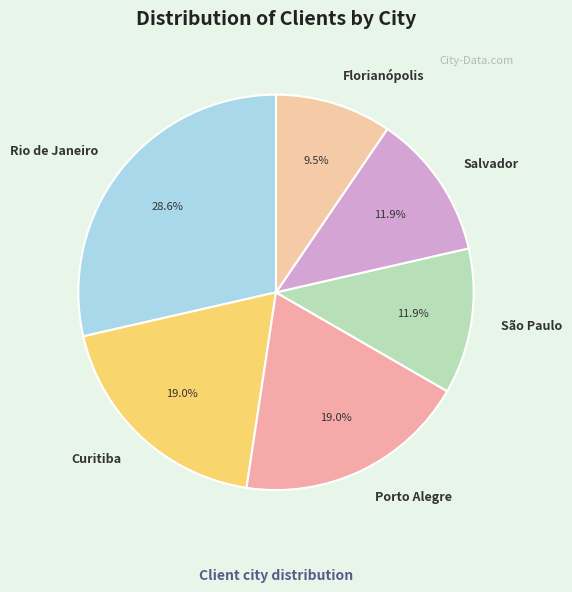

Does any single category account for the majority?

No